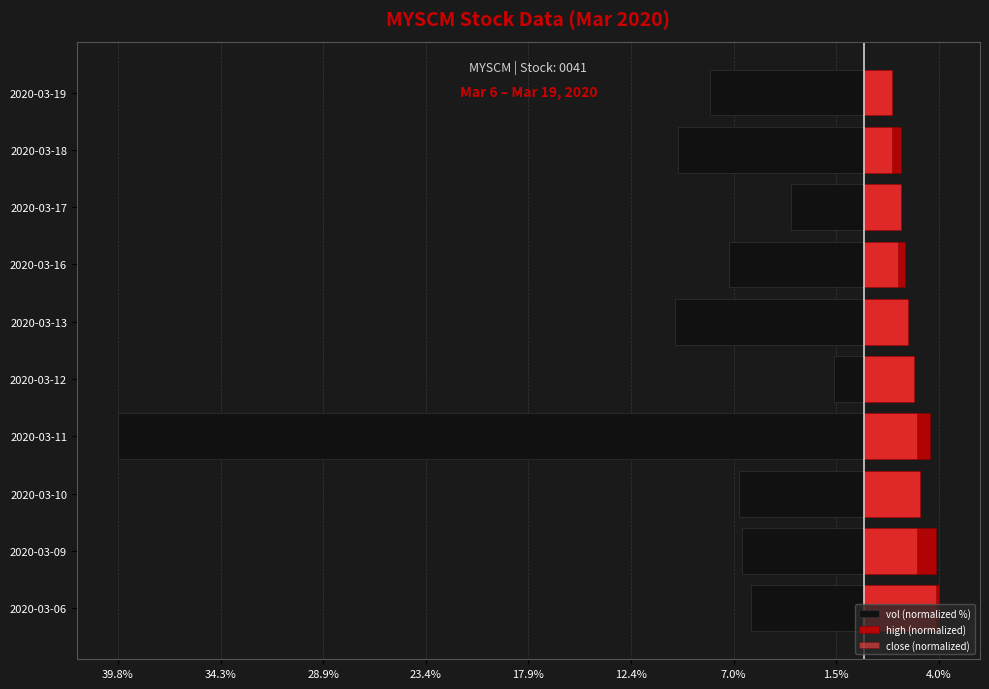

Reading left to right, extract all data points from this chart.

vol (normalized %): -6.0	-6.5	-6.7	-39.8	-1.6	-10.1	-7.2	-3.9	-9.9	-8.2
high (normalized): 4.0	3.8	3.0	3.5	2.7	2.3	2.2	2.0	2.0	1.5
close (normalized): 3.8	2.8	3.0	2.8	2.7	2.3	1.8	2.0	1.5	1.5